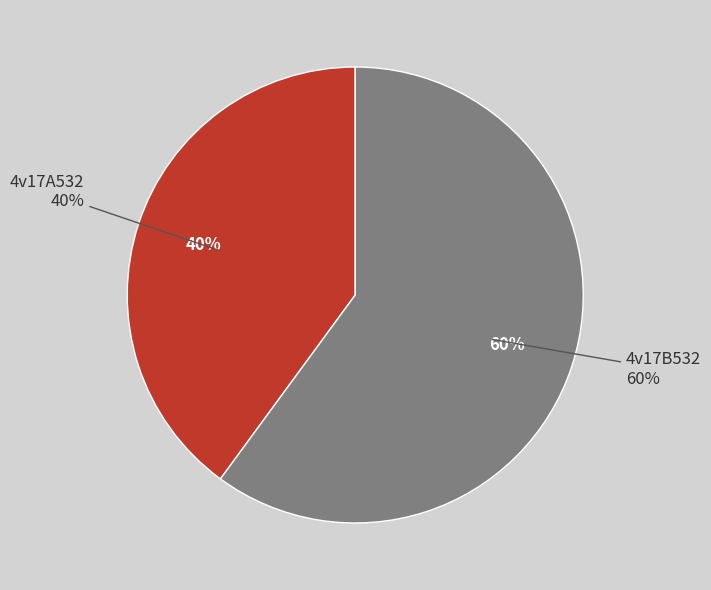

To the nearest percent, what is the difference between the largest and smallest slice percentages?

20%